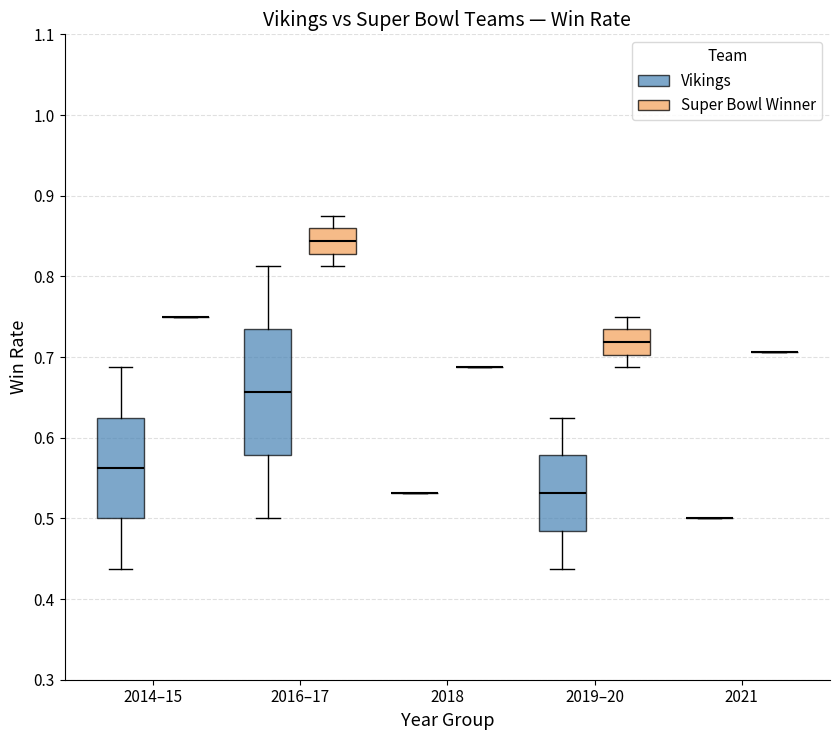

Reading left to right, read every box against the y-axis: the position of its median line, the range the box covers, and the ends of its whiskers. The values are not printed on the chart, so give them approximately, as read against the axis.

2014–15 (Vikings): median 0.56, box 0.50 to 0.63, whiskers 0.44 to 0.69
2014–15 (Super Bowl Winner): box collapsed to a line at 0.75, whiskers 0.75 to 0.75
2016–17 (Vikings): median 0.66, box 0.58 to 0.73, whiskers 0.50 to 0.81
2016–17 (Super Bowl Winner): median 0.84, box 0.83 to 0.86, whiskers 0.81 to 0.88
2018 (Vikings): box collapsed to a line at 0.53, whiskers 0.53 to 0.53
2018 (Super Bowl Winner): box collapsed to a line at 0.69, whiskers 0.69 to 0.69
2019–20 (Vikings): median 0.53, box 0.48 to 0.58, whiskers 0.44 to 0.63
2019–20 (Super Bowl Winner): median 0.72, box 0.70 to 0.73, whiskers 0.69 to 0.75
2021 (Vikings): box collapsed to a line at 0.50, whiskers 0.50 to 0.50
2021 (Super Bowl Winner): box collapsed to a line at 0.71, whiskers 0.71 to 0.71